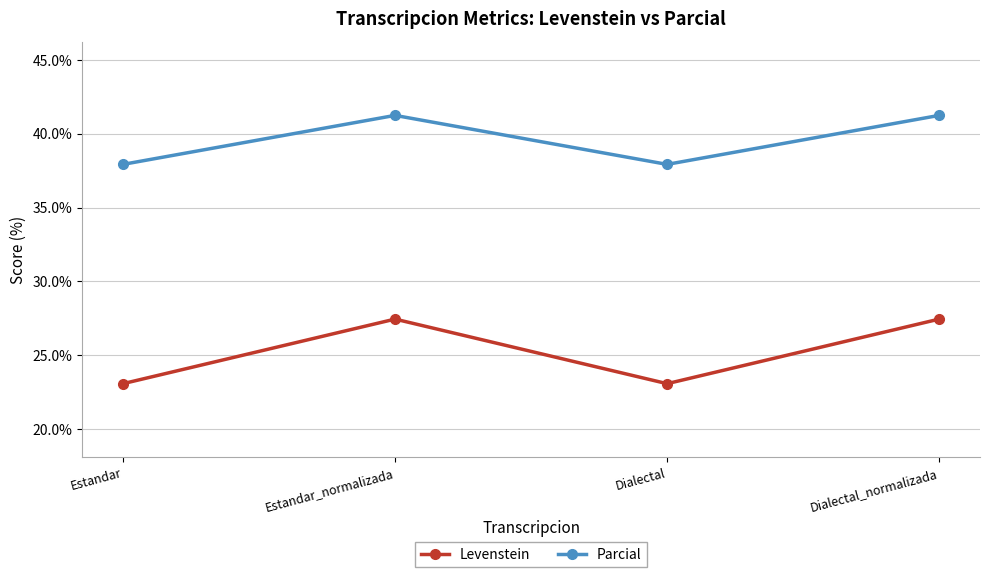

What value does the Levenstein series have at Dialectal_normalizada?

27.5